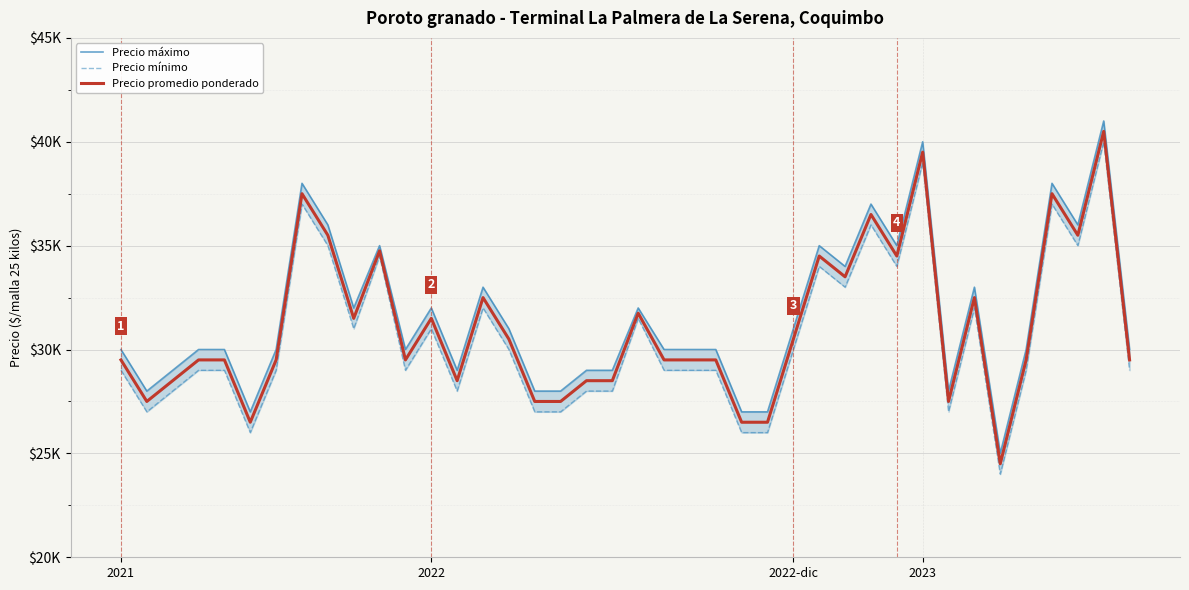

Where is Precio promedio ponderado nearest to the value 32500?

14